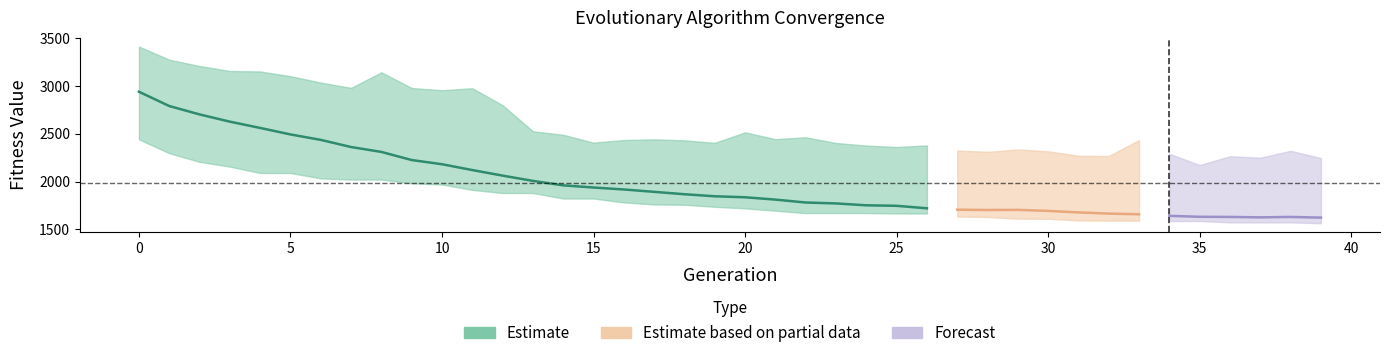

True or false: Min and Max intersect in this chart.

False